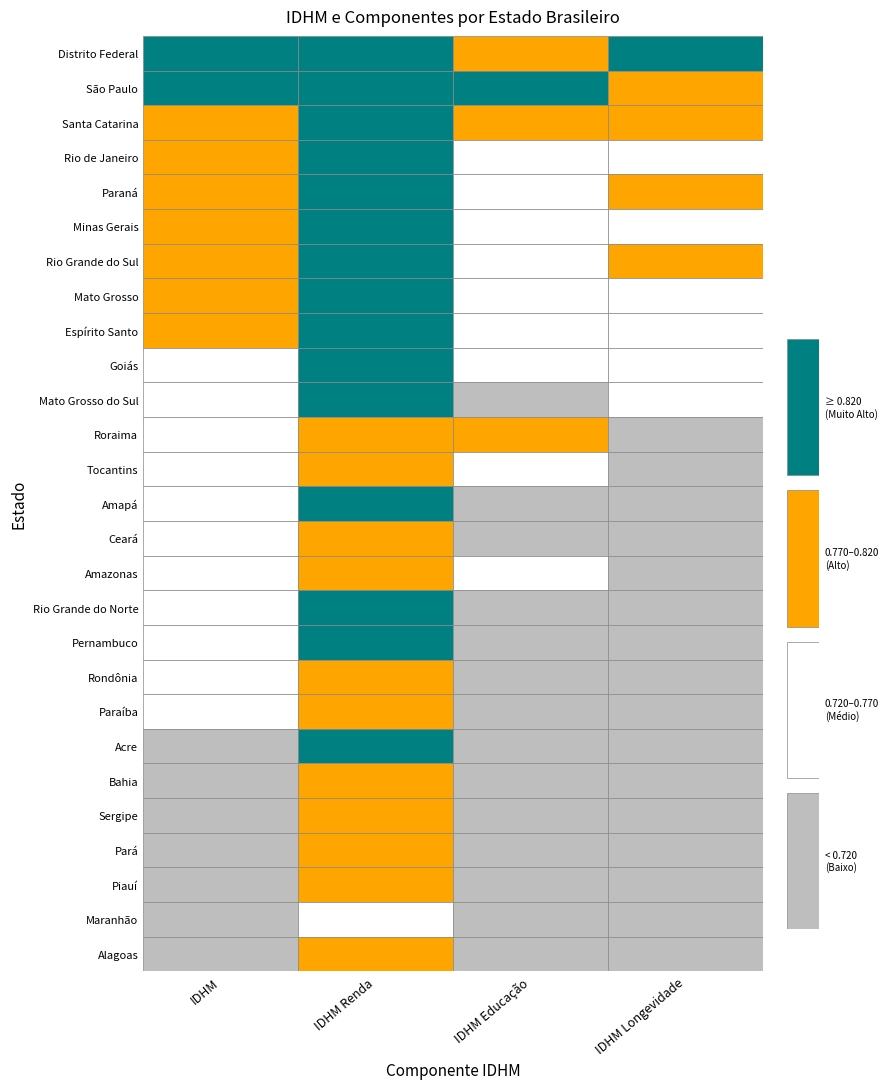

Count the Sergipe values in the range 0 to 1.

4